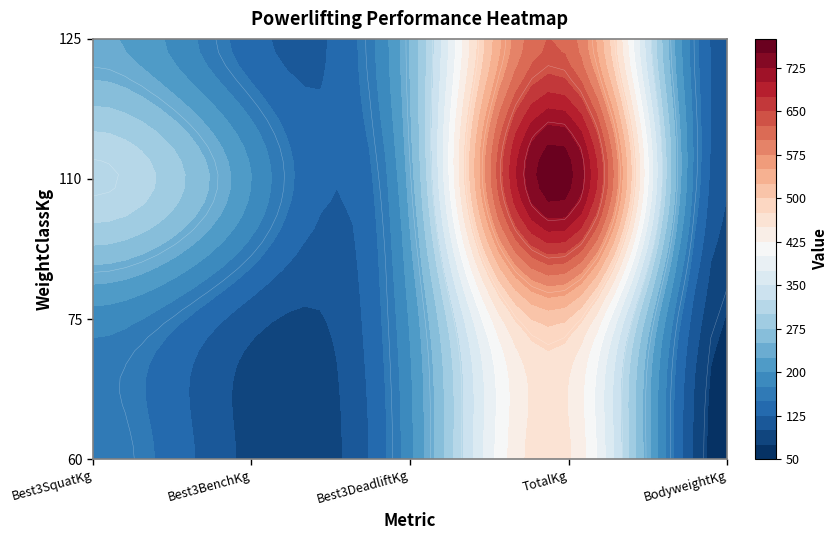

Where is 125 nearest to the value 362?

2